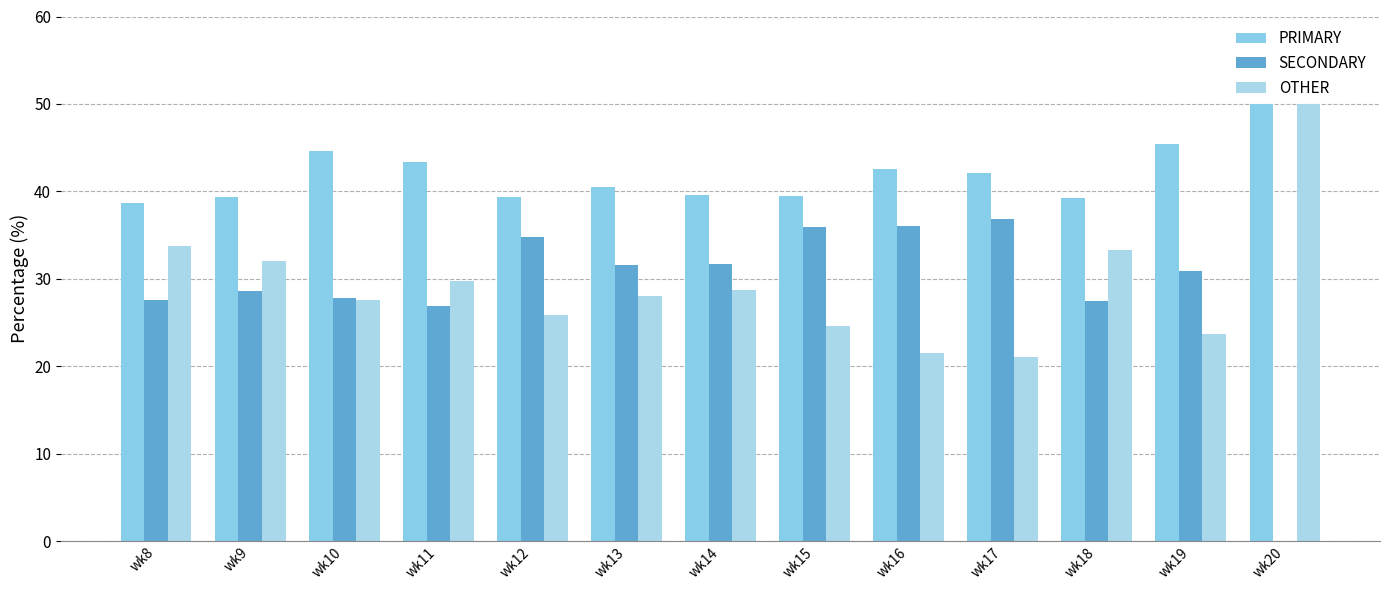

What is the average value of the OTHER series?

29.2